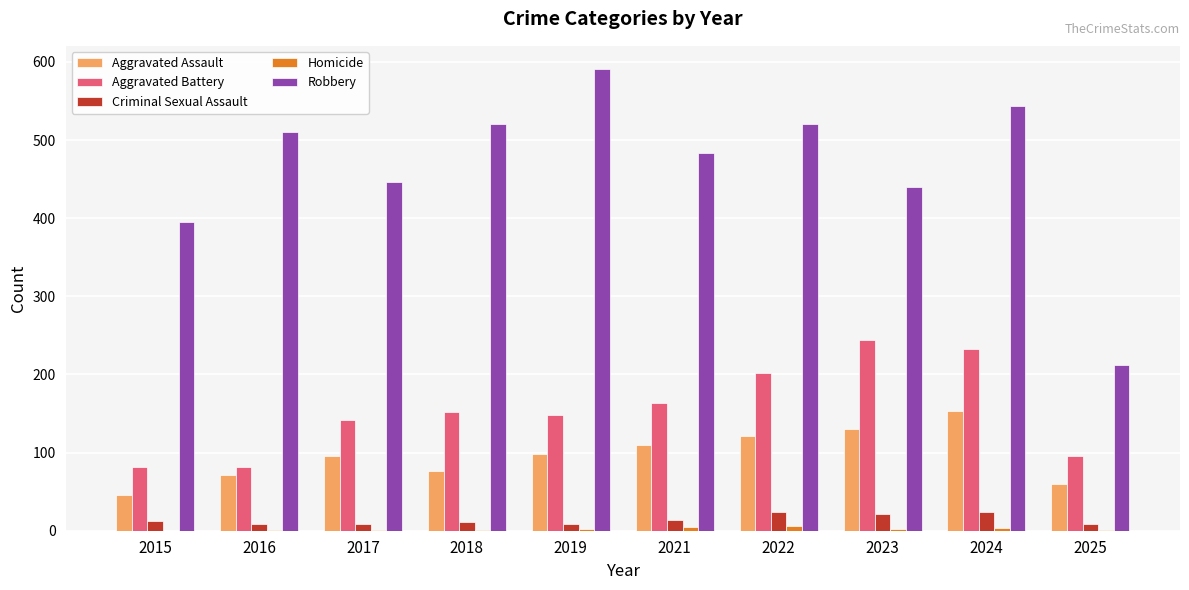

Count the number of categories in the chart.

10